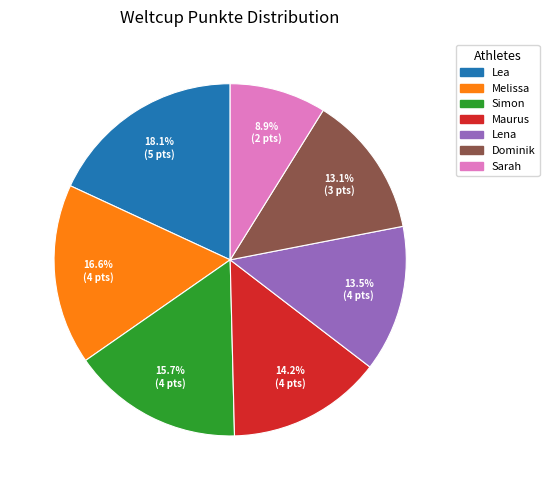

How many segments does this pie chart have?

7